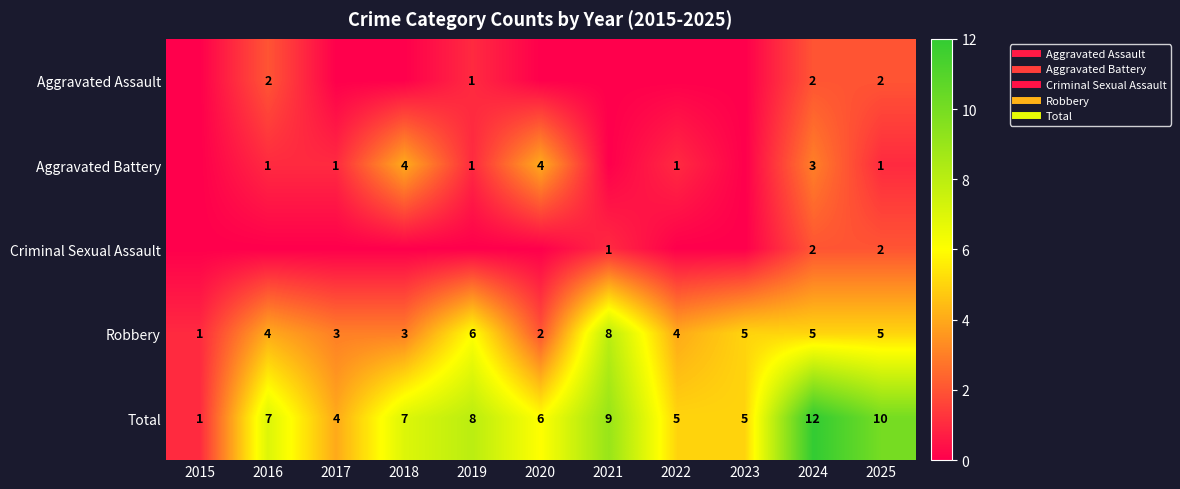

Is the value of Robbery at 2023 greater than the value of Aggravated Battery at 2022?

Yes